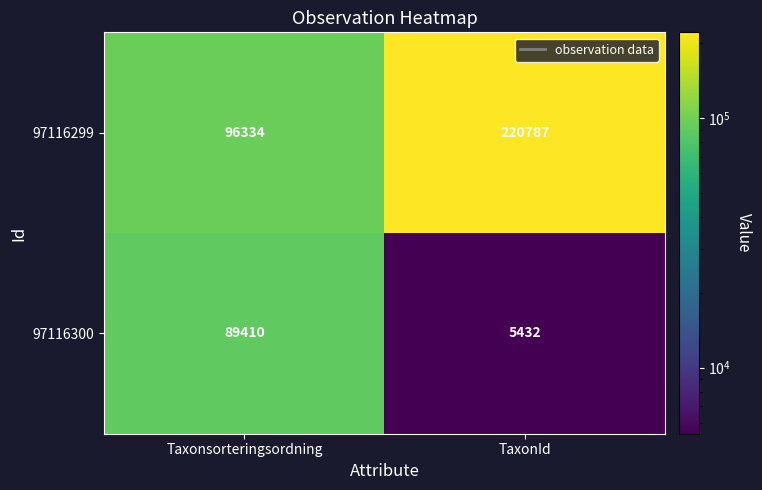

Reading left to right, extract all data points from this chart.

97116299: Taxonsorteringsordning=96334	TaxonId=220787
97116300: Taxonsorteringsordning=89410	TaxonId=5432